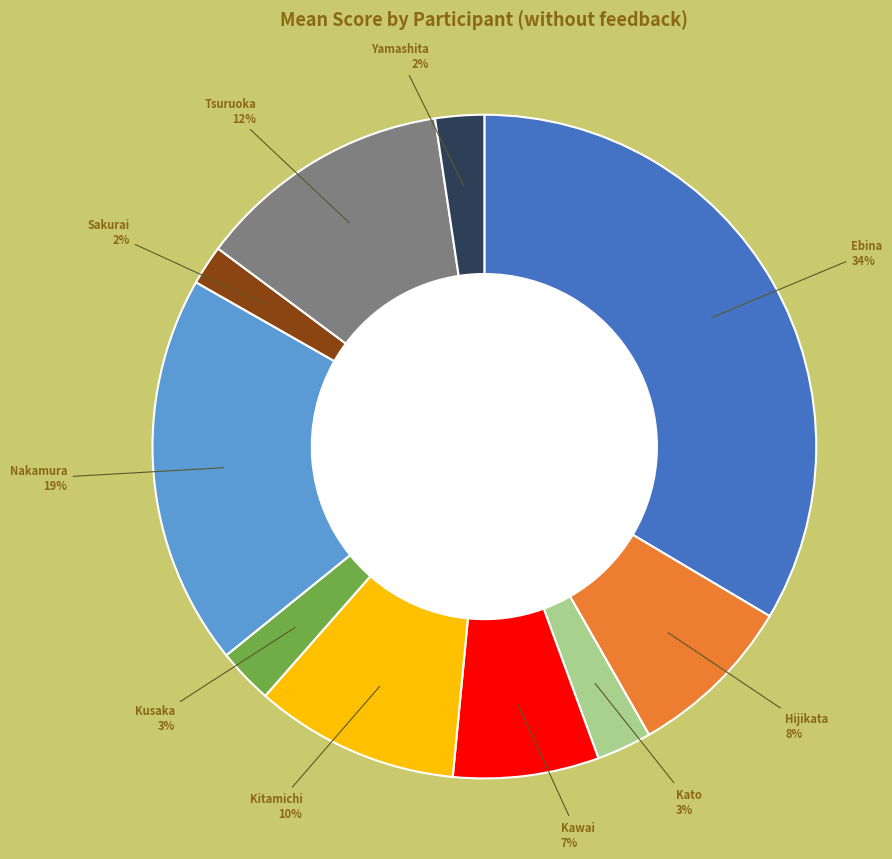

How many segments does this pie chart have?

10